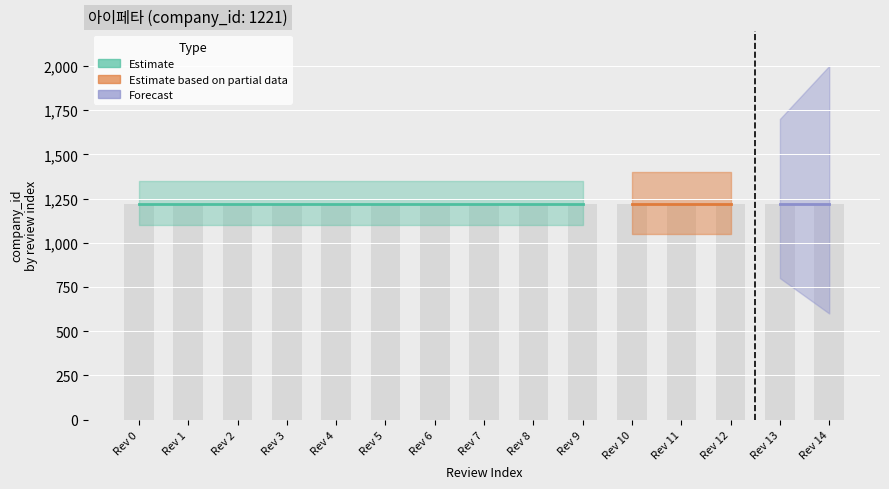

Reading left to right, extract all data points from this chart.

Estimate: 1221	1221	1221	1221	1221	1221	1221	1221	1221	1221	0	0	0	0	0
Estimate based on partial data: 0	0	0	0	0	0	0	0	0	0	1221	1221	1221	0	0
Forecast: 0	0	0	0	0	0	0	0	0	0	0	0	0	1221	1221